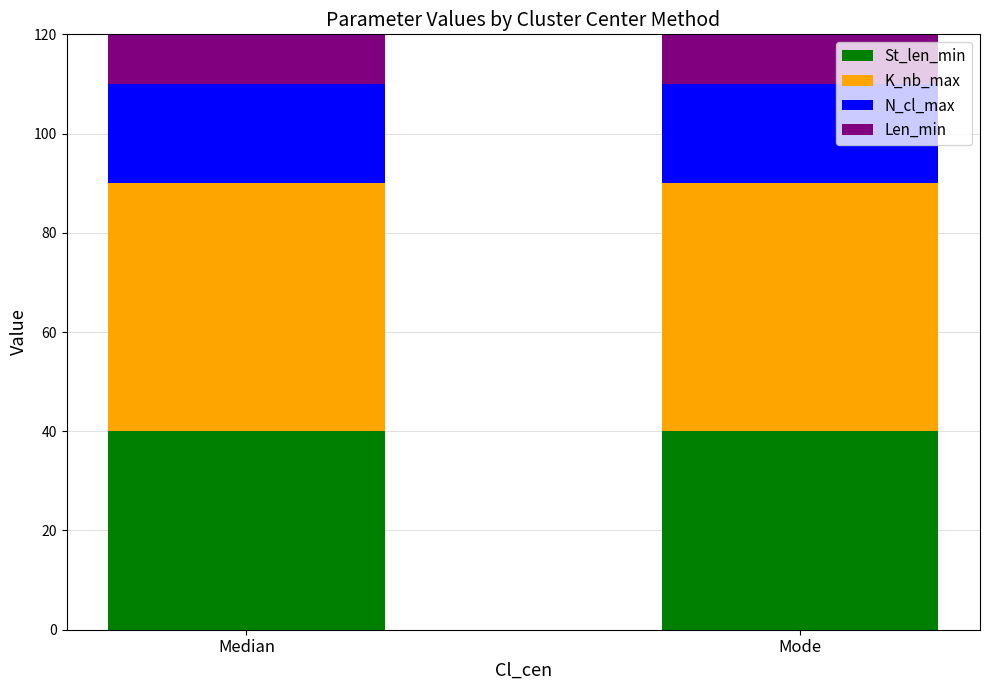

How many data points does each series have?

2